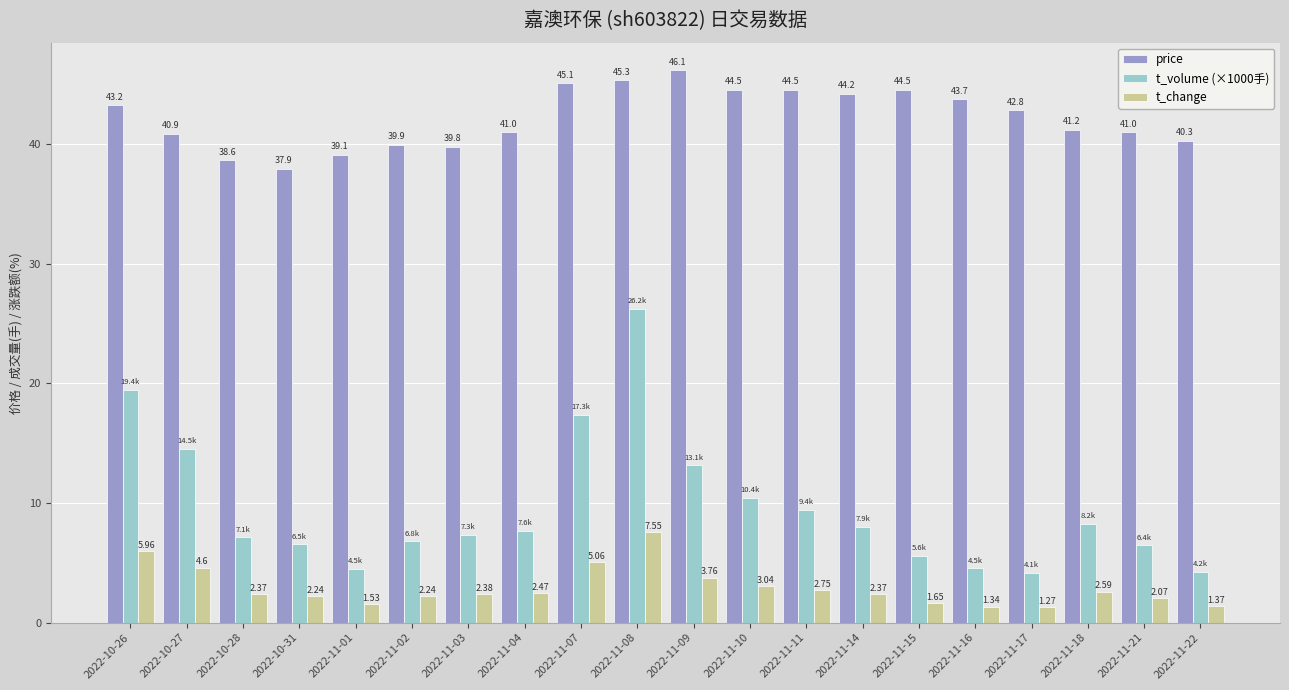

What is the average value of the t_volume (×1000手) series?

9.6